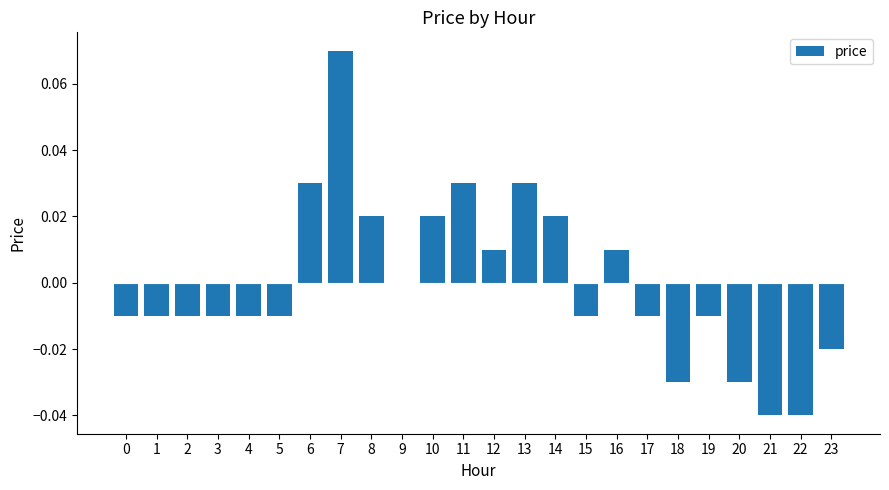

Which category has the highest value across all series?

7